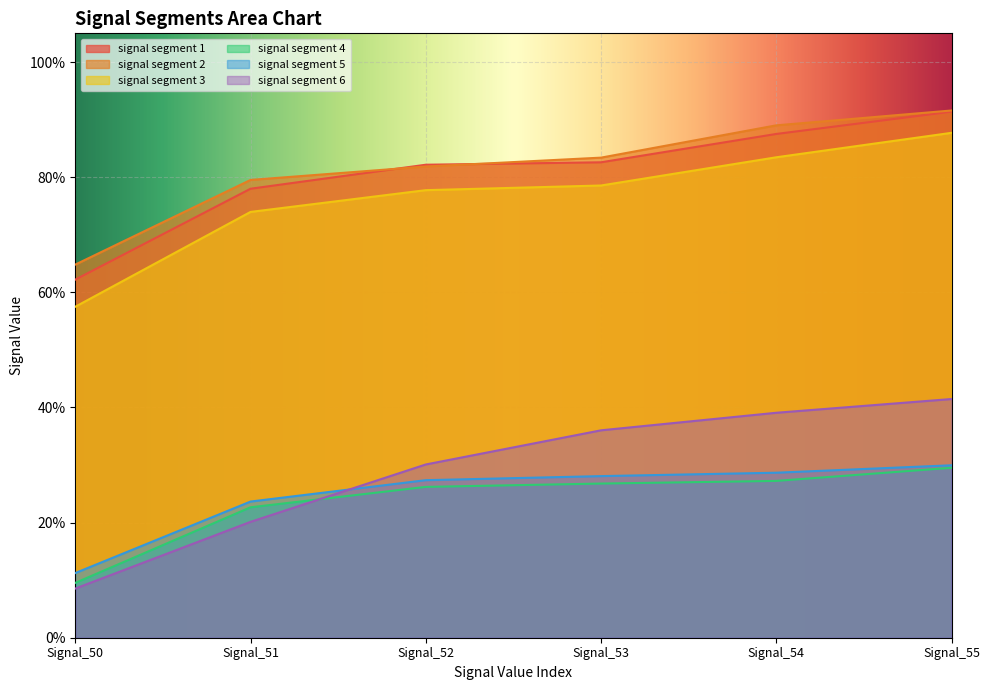

What is the value of the signal segment 4 point at the 6th from the left?

0.3